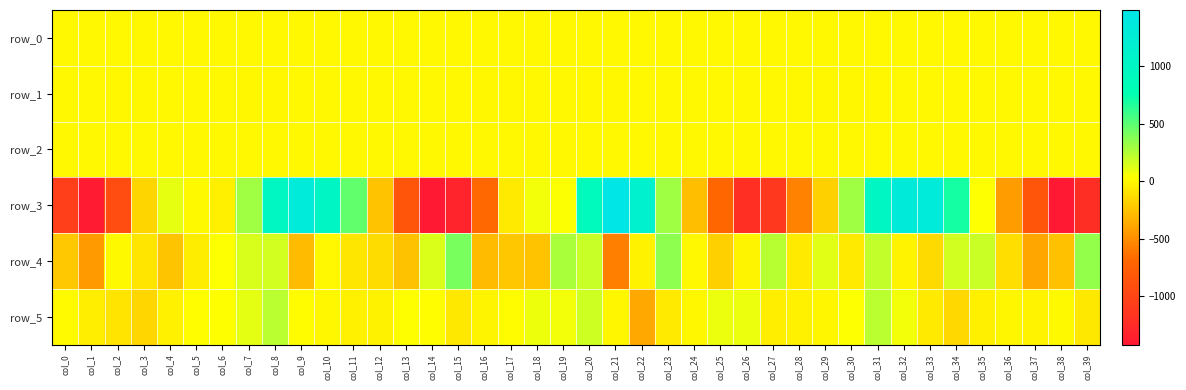

The row_0 series shows 0.1 at col_19. True or false?

True